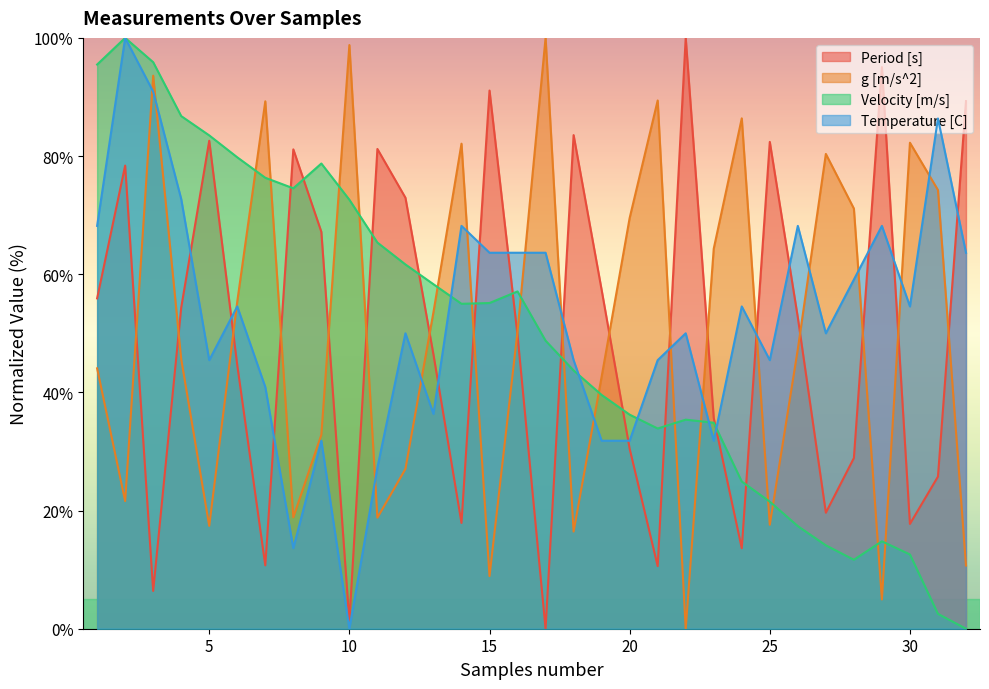

Where is the first local minimum for Temperature [C]?

5